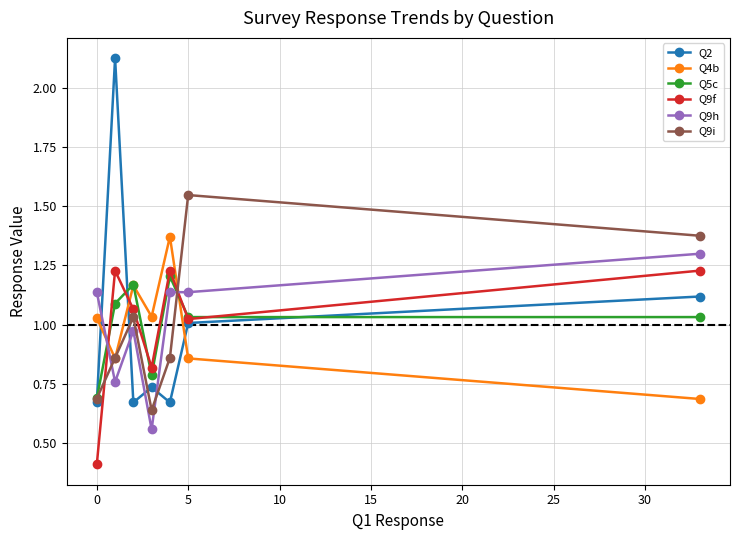

Which series has the largest range (max minus min)?

Q2